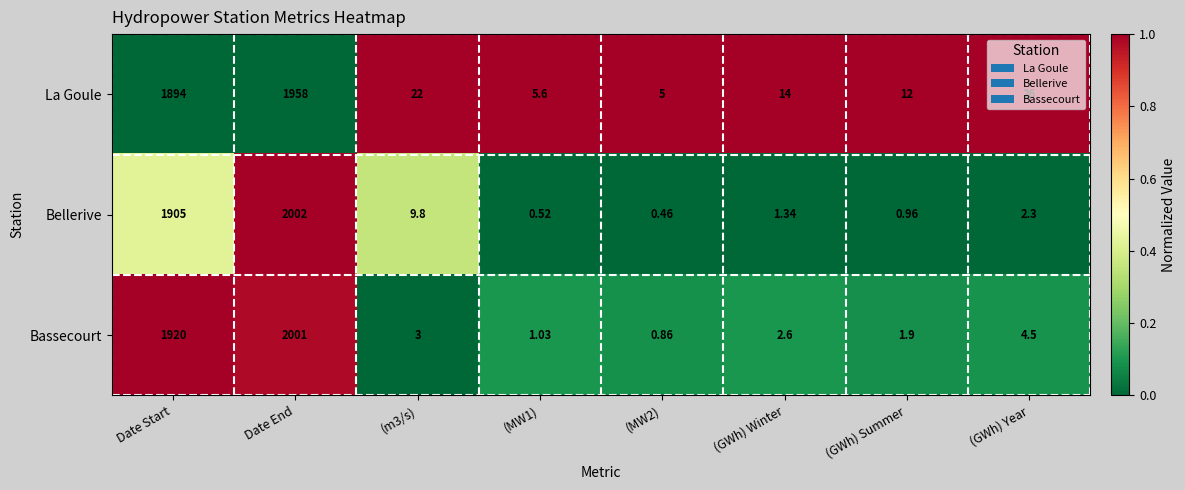

At which category is the sum across all series the highest?

Date End